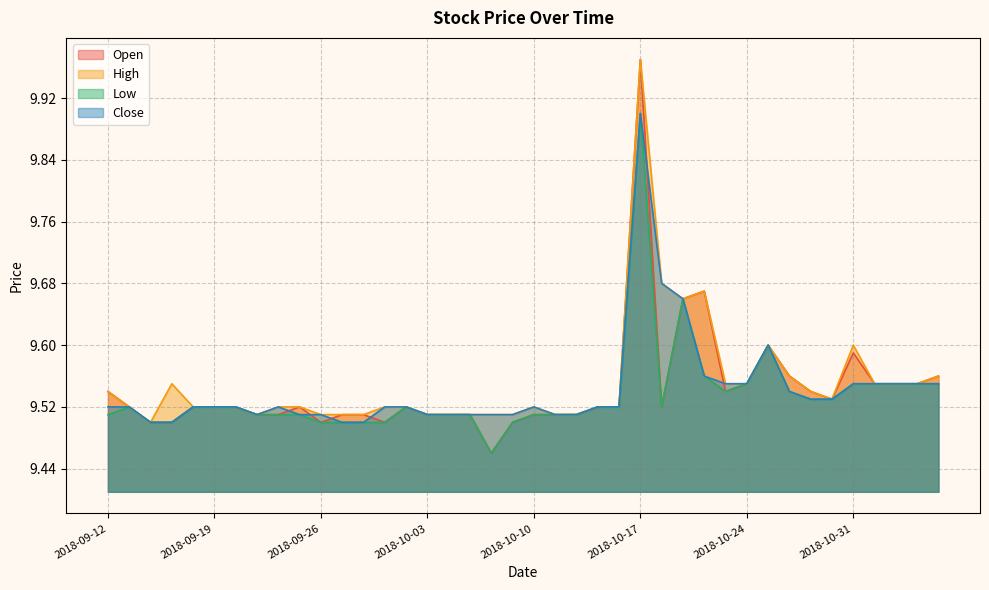

What position from the left is 2018-09-17?

4